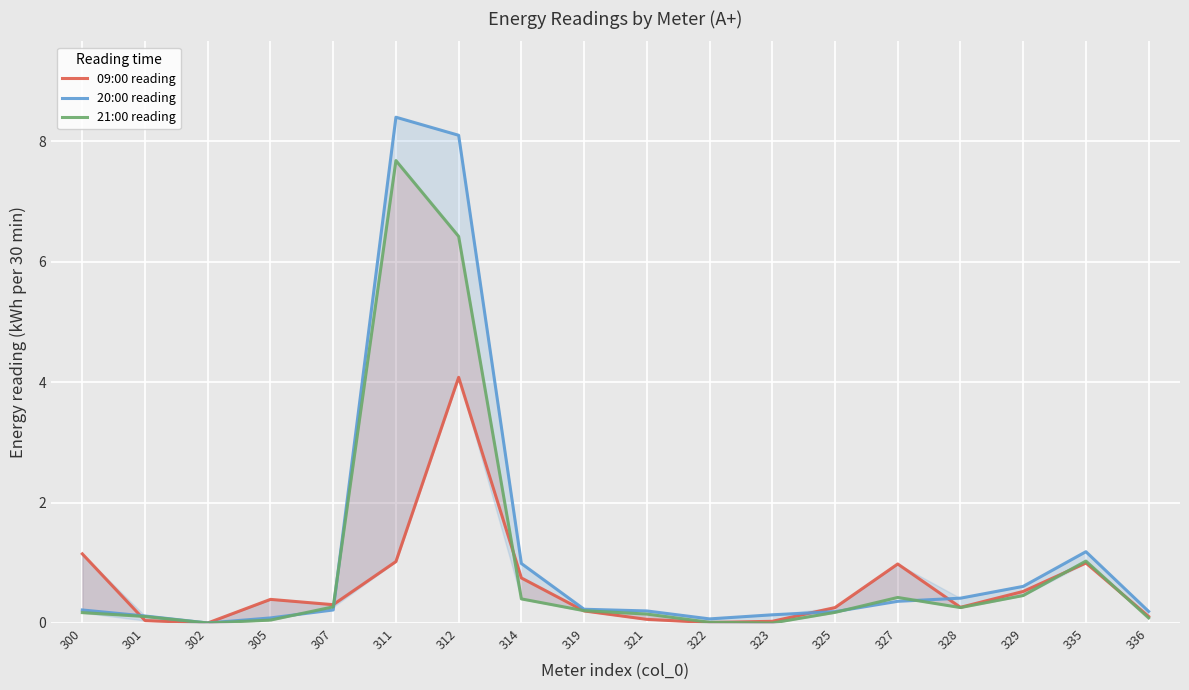

What is the difference between the 09:00 reading values at 325 and 302?

0.3